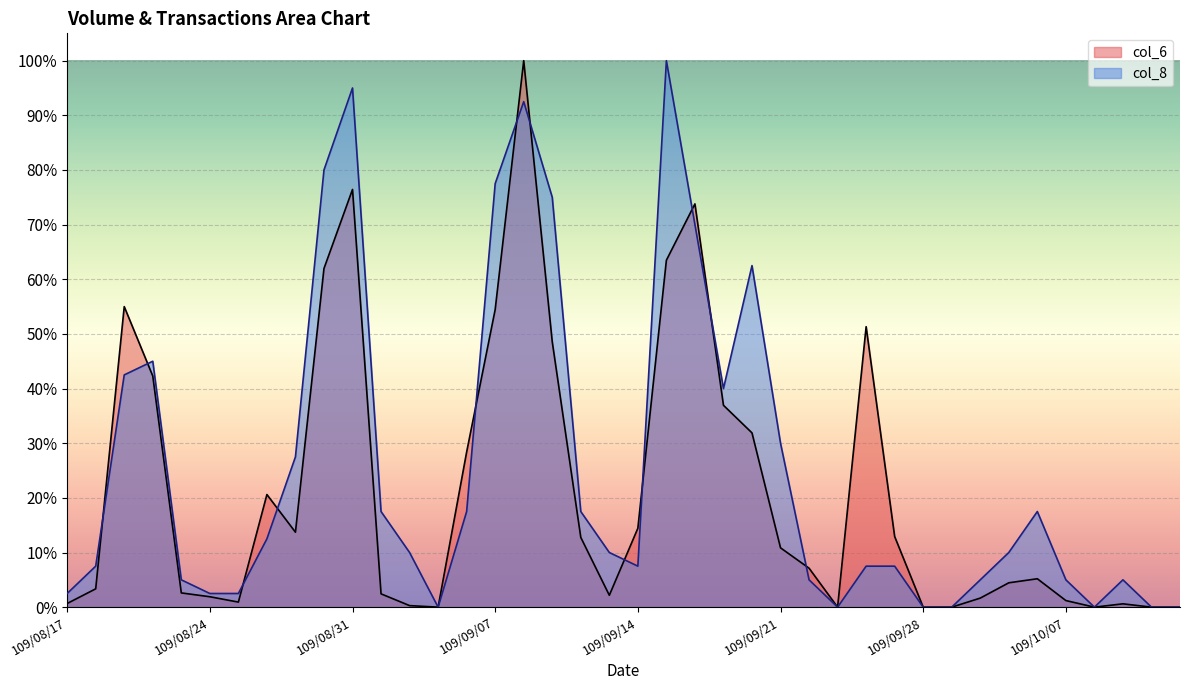

How many data points does each series have?

40